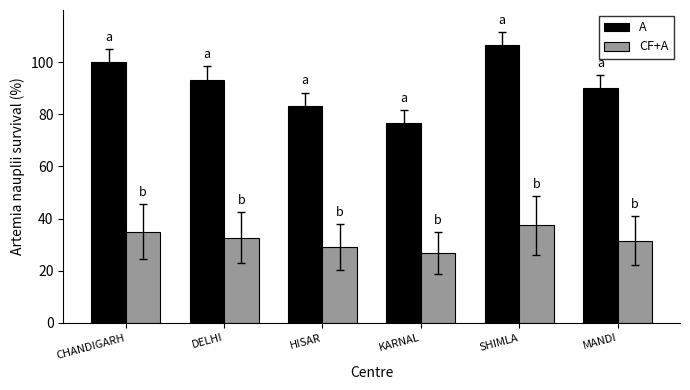

Which series changed the most between CHANDIGARH and KARNAL?

A